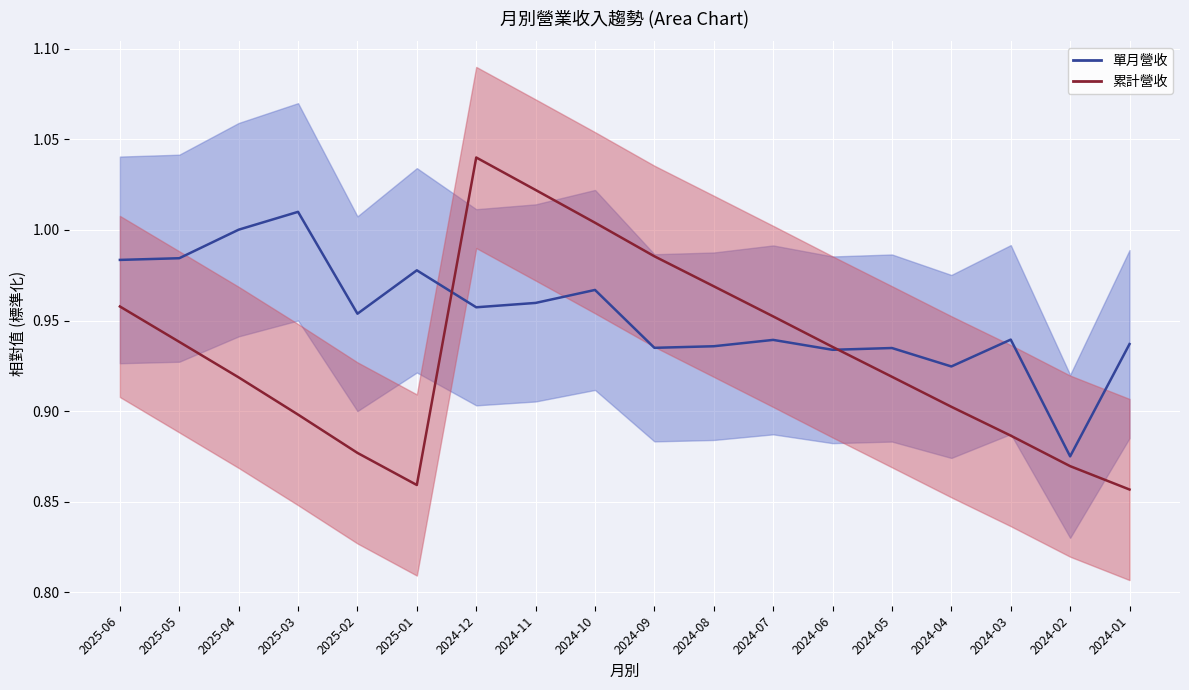

What is the value of the 累計營收(億) point at the 9th from the left?

1.0